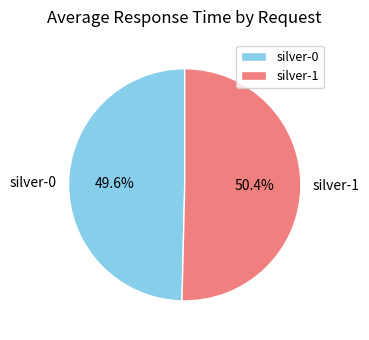

To the nearest percent, what is the difference between the largest and smallest slice percentages?

1%